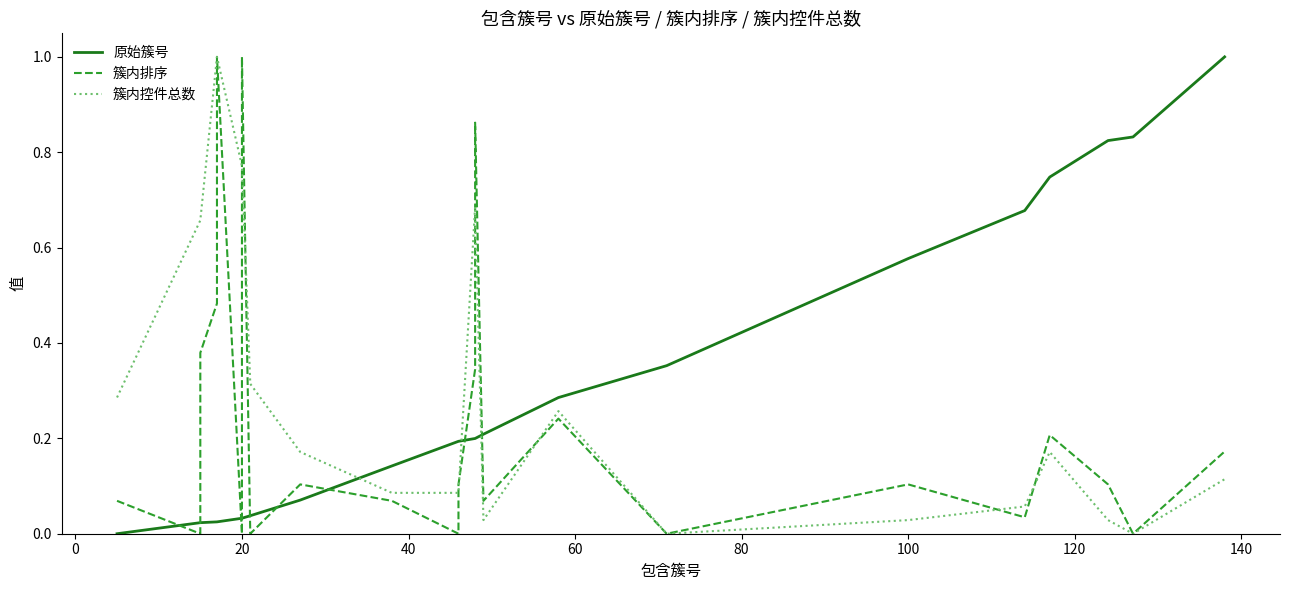

At how many categories does at least one series exceed 0?

25